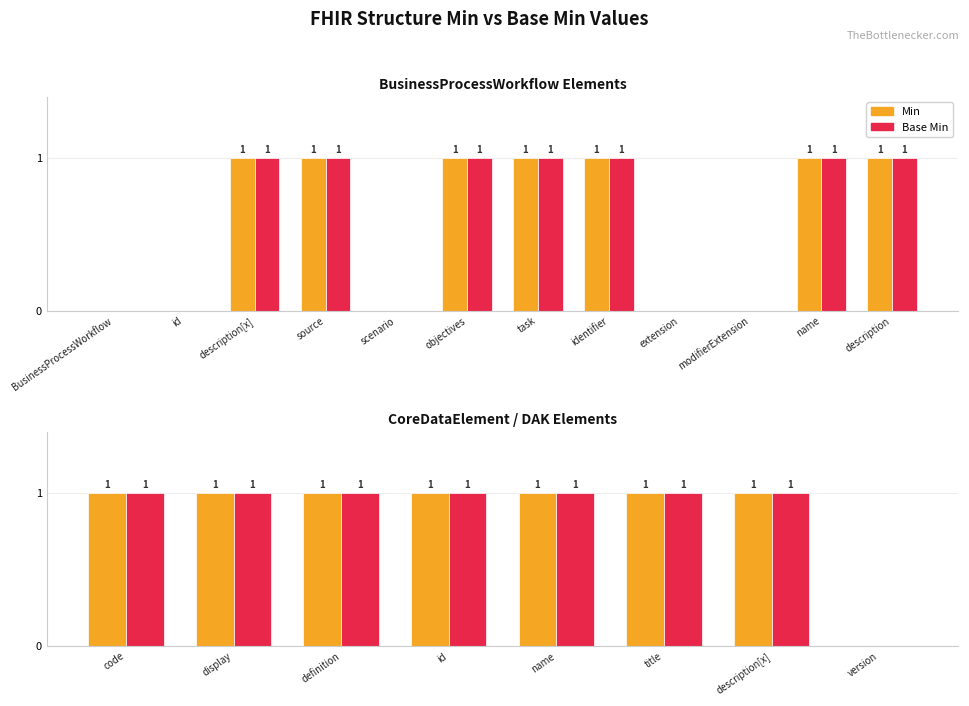

How many groups of bars are there?

8